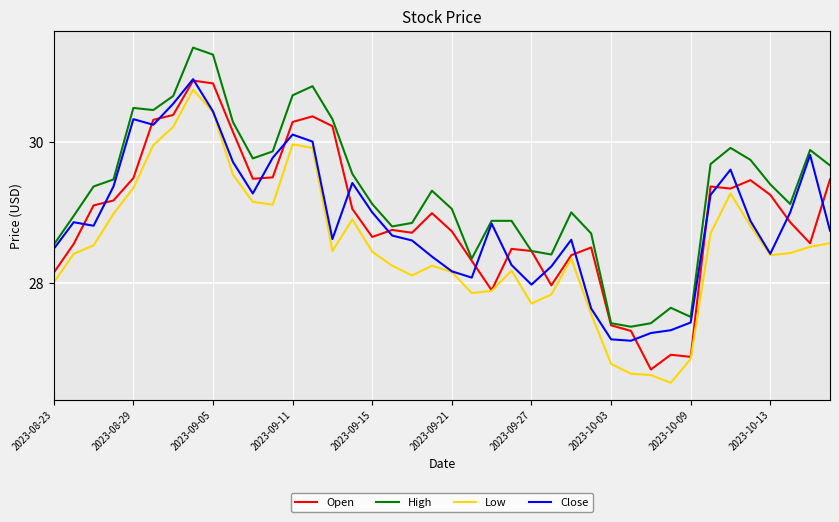

Which series has the largest total across all categories?

High